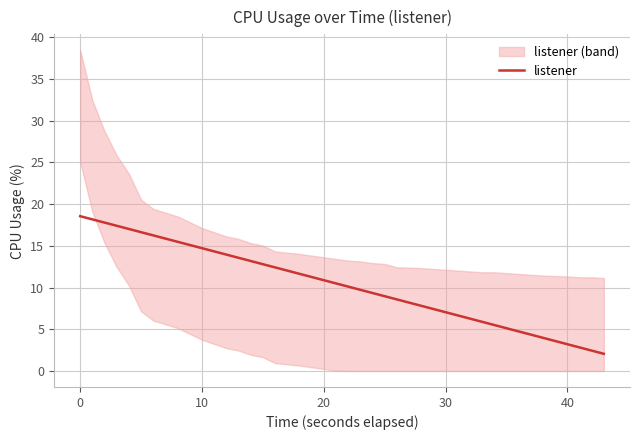

What is the highest value of the listener series?

18.5